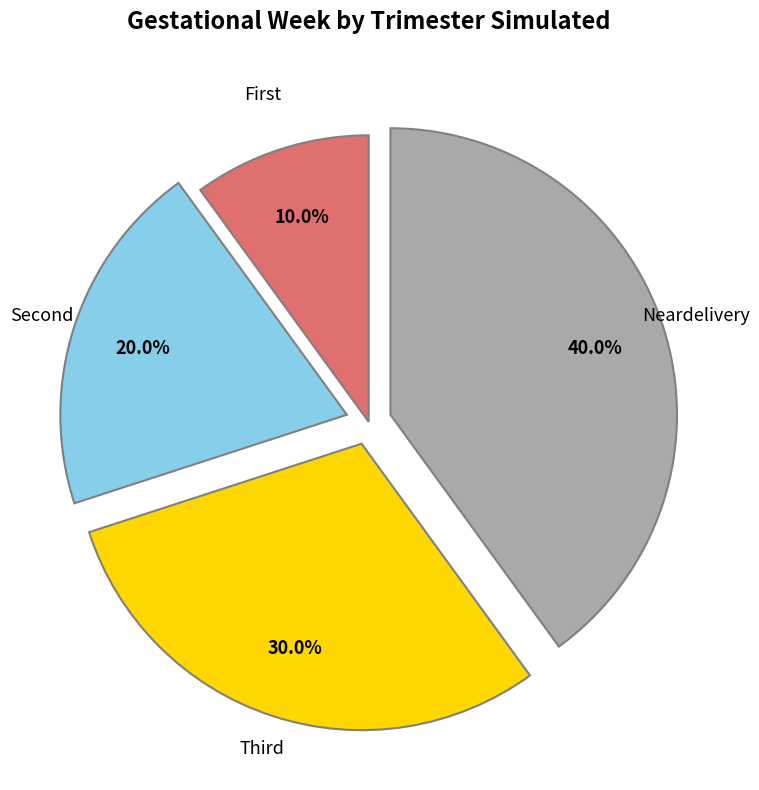

True or false: Neardelivery accounts for 40% of the total.

True